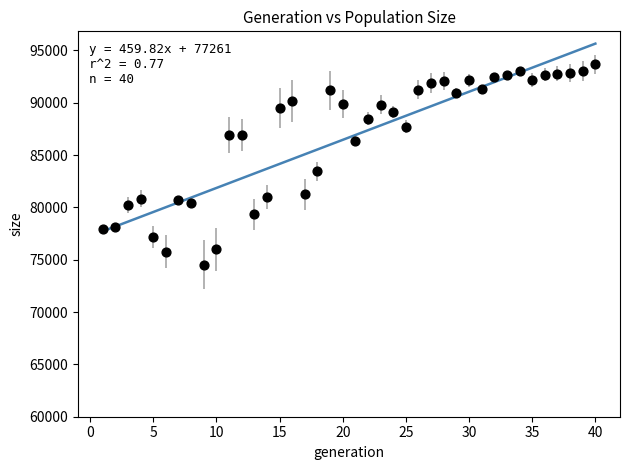

What Y value in the scatter plot is closest to 84097?

83458